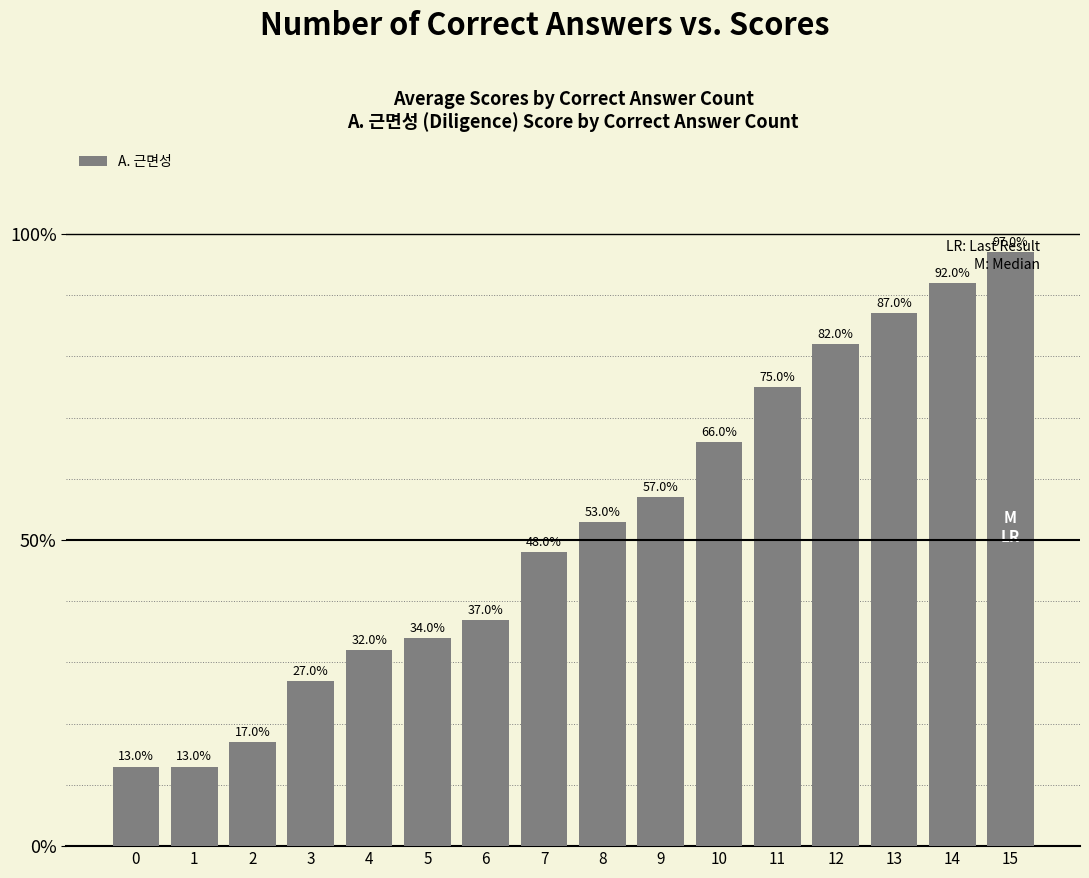

How many data points are less than 53?

8